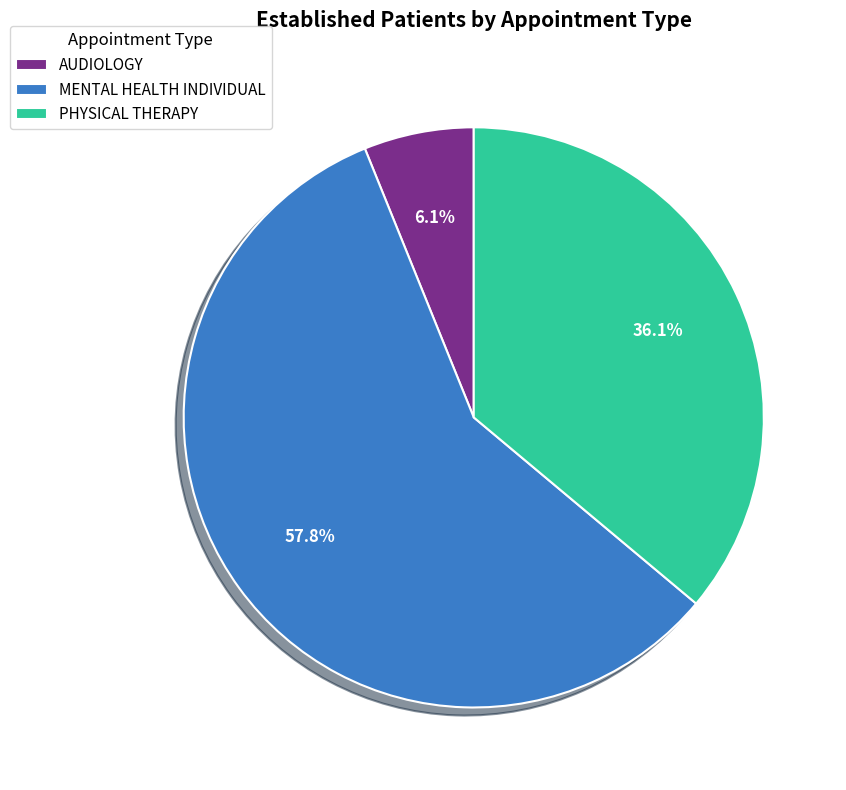

Combined, do AUDIOLOGY and PHYSICAL THERAPY account for over 50%?

No